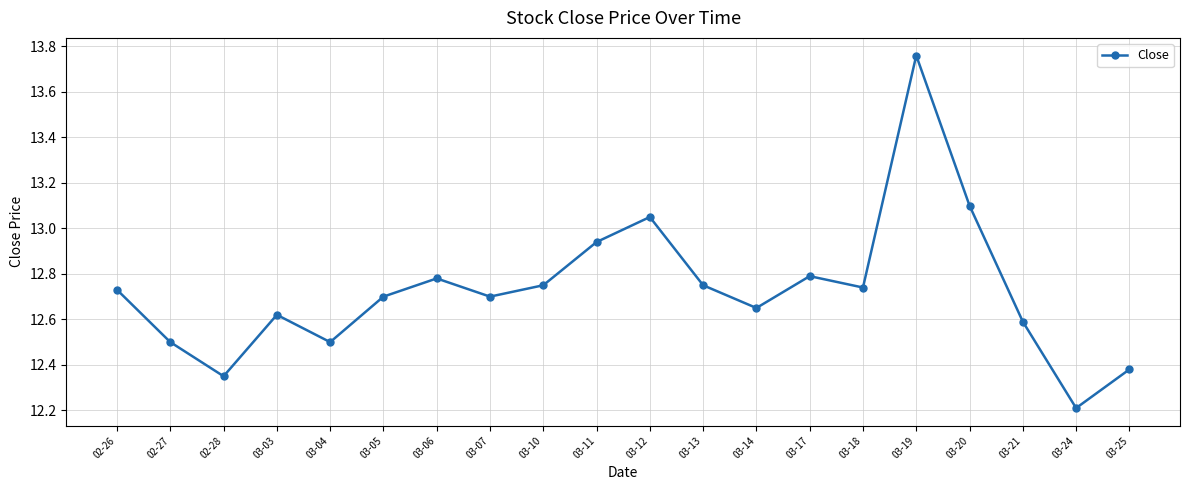

The chart shows a value of 6.2 at 02-28. True or false?

False